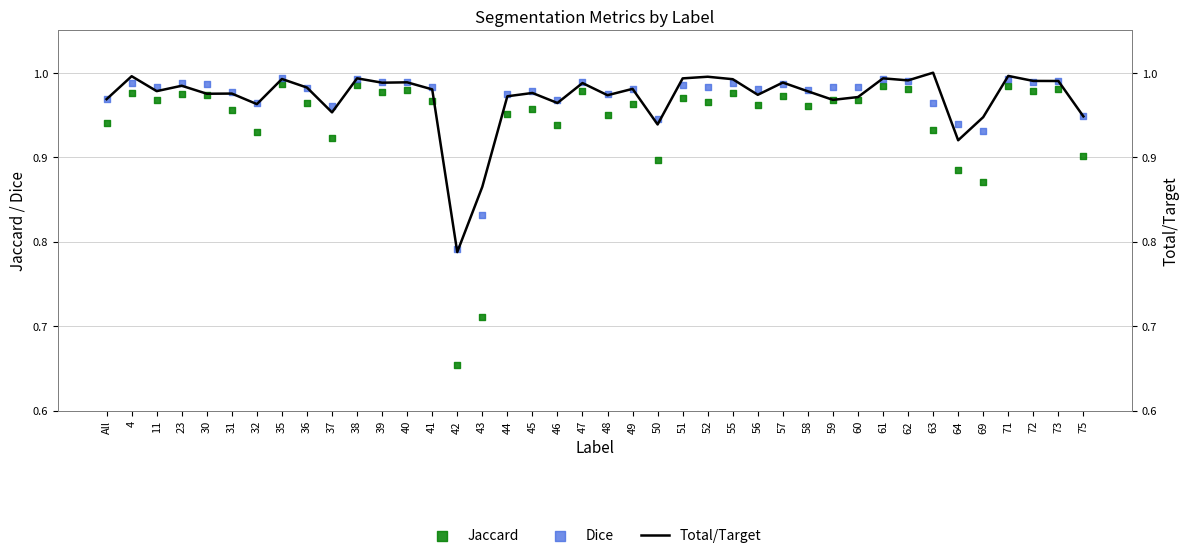

What is the total value across all series at 63?

2.9